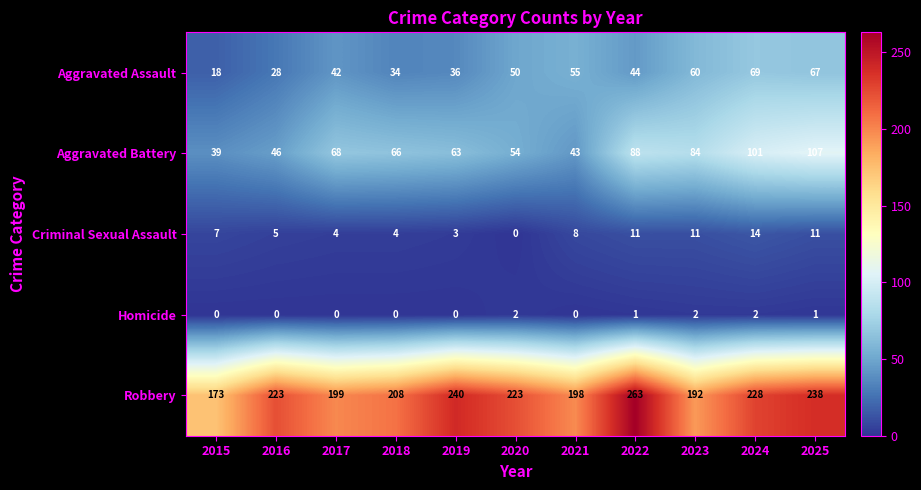

At 2015, list the series in order from largest to smallest.

Robbery, Aggravated Battery, Aggravated Assault, Criminal Sexual Assault, Homicide